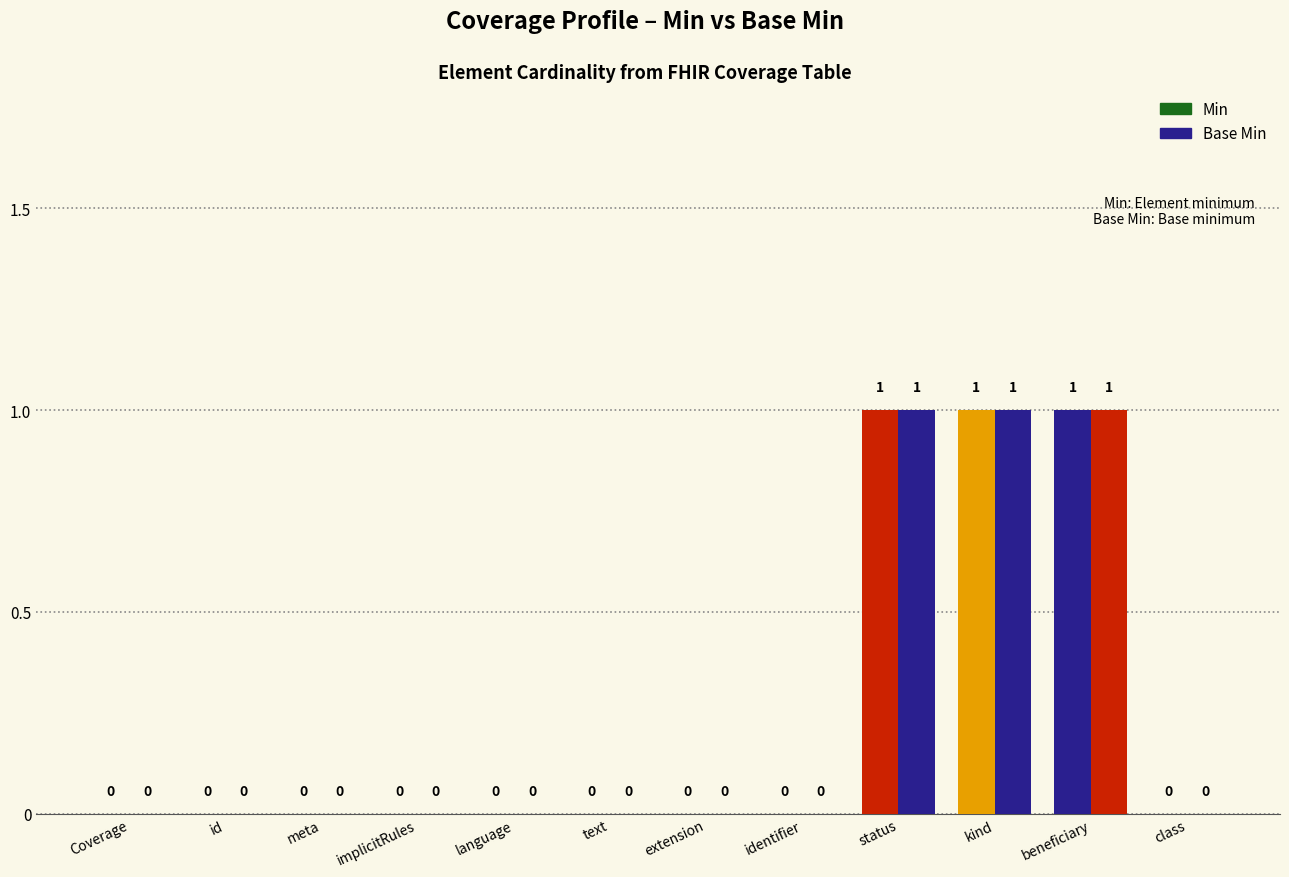

Between Coverage.text and Coverage.status, which series saw the biggest shift?

Min